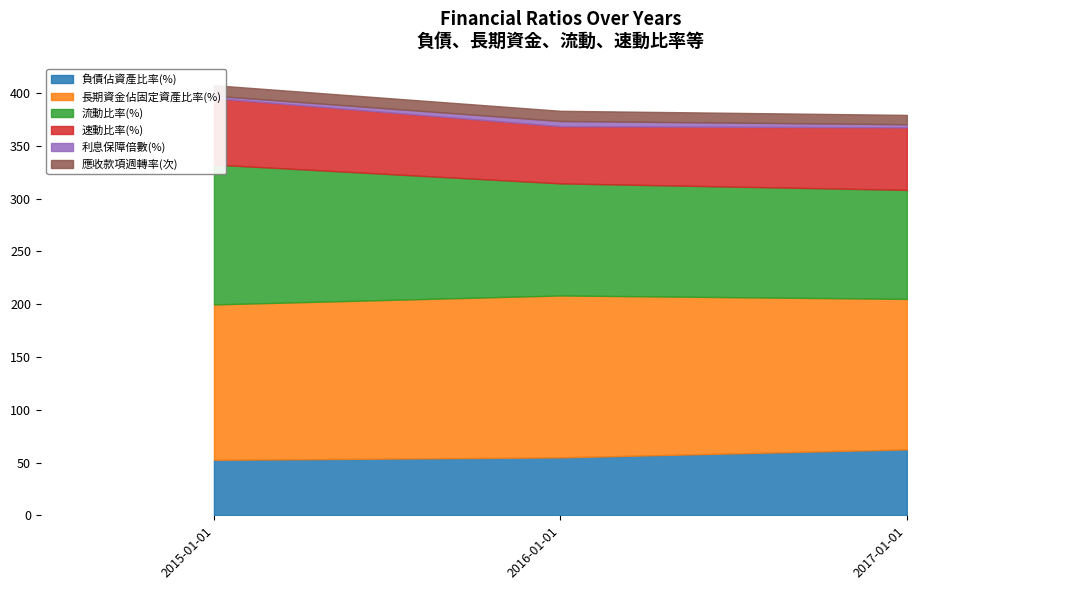

Which has a higher value, 2016-01-01 or 2017-01-01?

2017-01-01